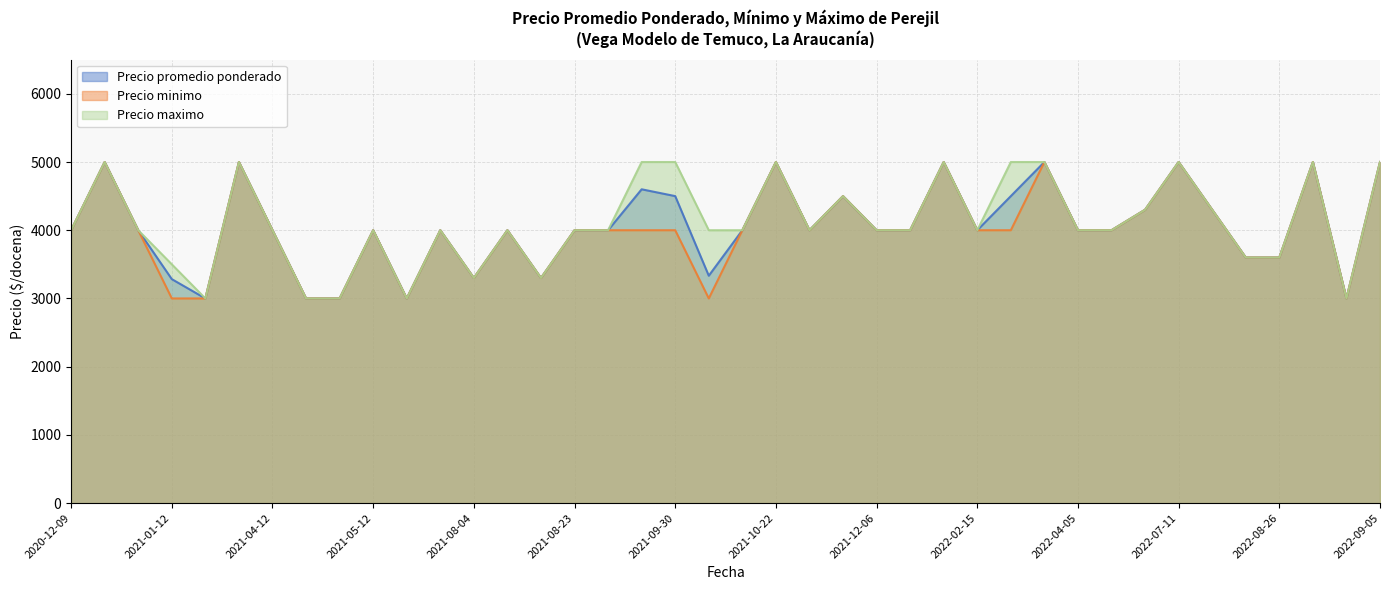

How many values in the Precio maximo series are below 4000?

10